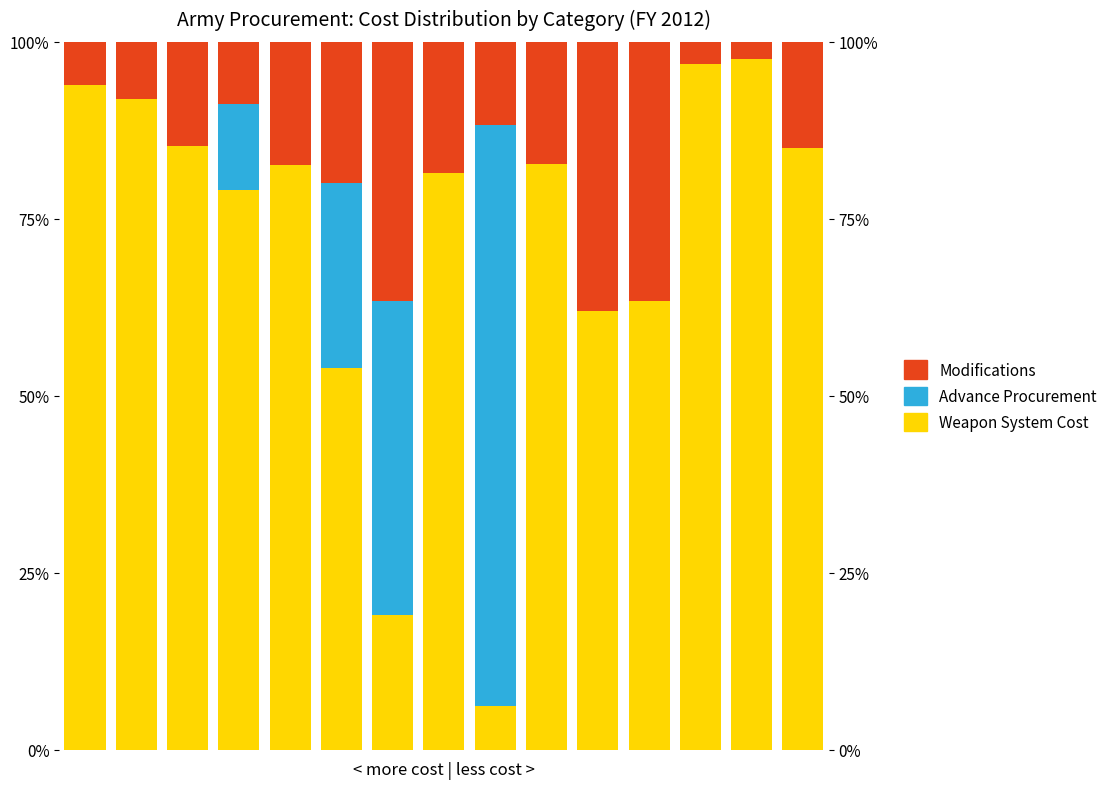

What are all the series names shown in the legend?

Weapon System Cost, Advance Procurement, Modifications